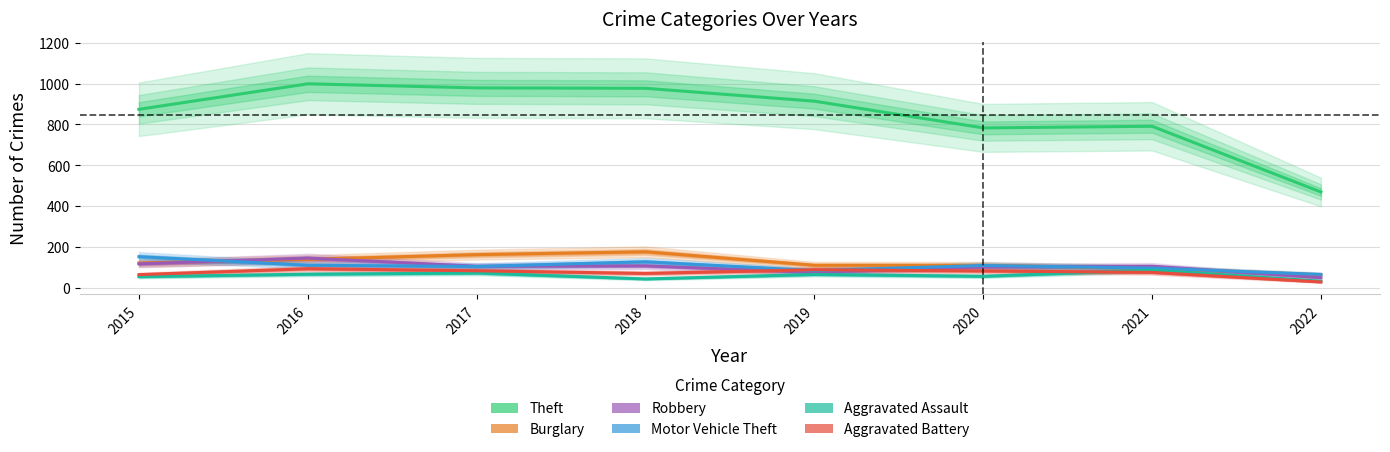

The value of Robbery at 2019 is 75. True or false?

True